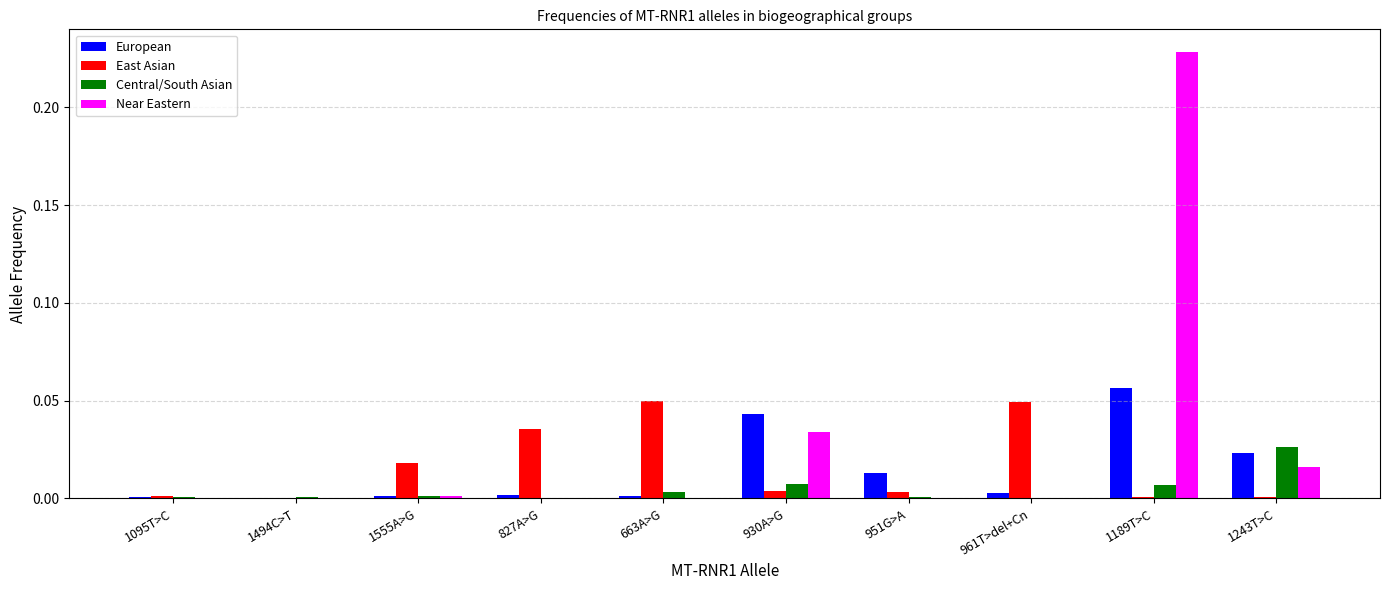

Which category has the highest value across all series?

1189T>C